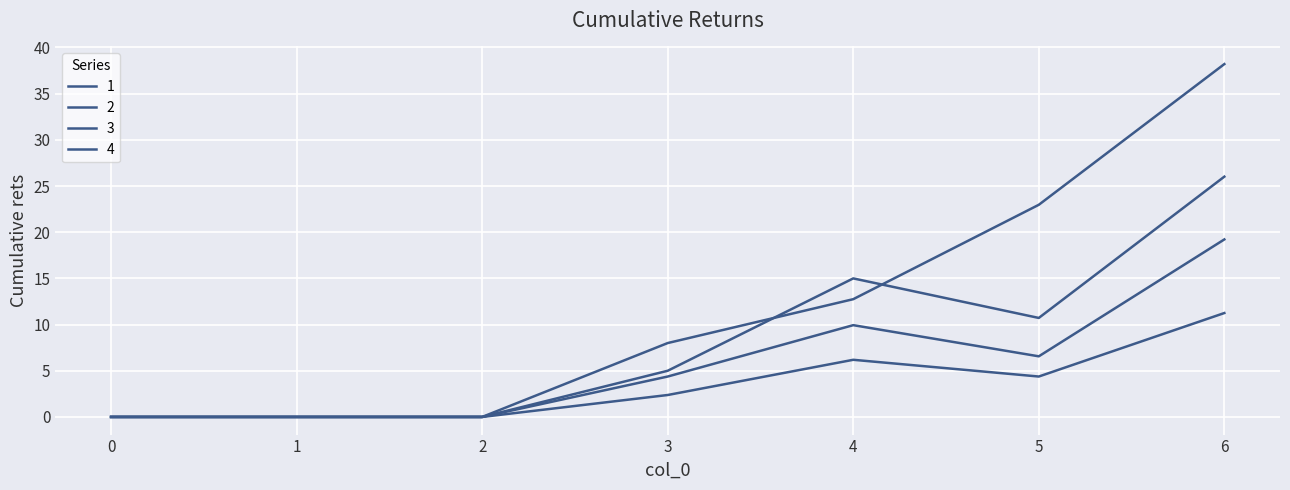

Is this an area chart (filled region under the line)?

No